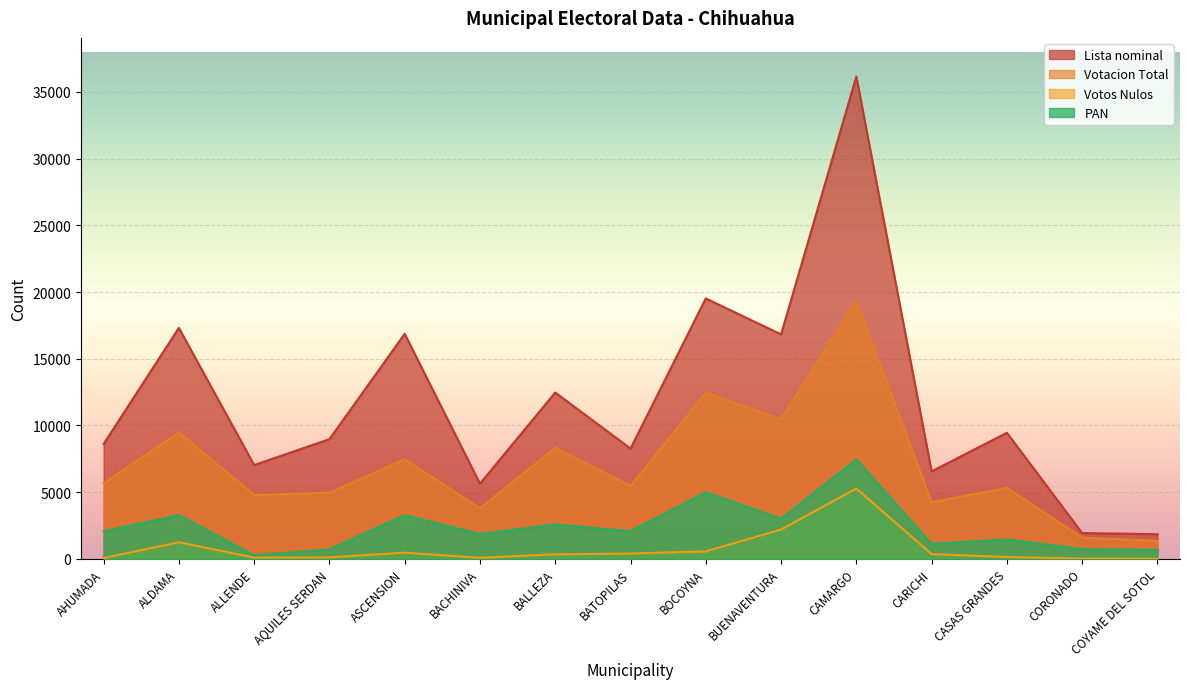

Reading right to left, transcribe all the data shown in this chart.

Lista nominal: 1849	1932	9450	6558	36156	16824	19521	8266	12469	5635	16867	8971	7030	17313	8610
Votacion Total: 1348	1598	5322	4243	19340	10470	12443	5473	8327	3796	7464	4958	4797	9471	5674
Votos Nulos: 14	21	138	354	5274	2196	559	400	337	79	463	113	95	1241	63
PAN: 667	730	1457	1124	7449	3010	4988	2071	2575	1864	3277	706	262	3284	2061